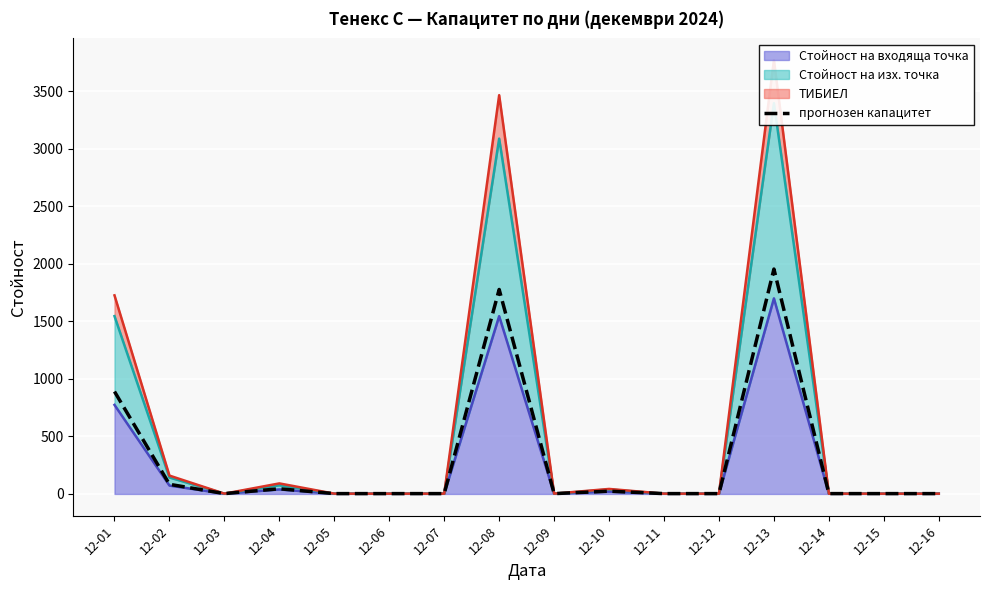

Rank the categories by value from lowest to highest.

12-03, 12-05, 12-06, 12-07, 12-09, 12-11, 12-12, 12-14, 12-15, 12-16, 12-10, 12-04, 12-02, 12-01, 12-08, 12-13